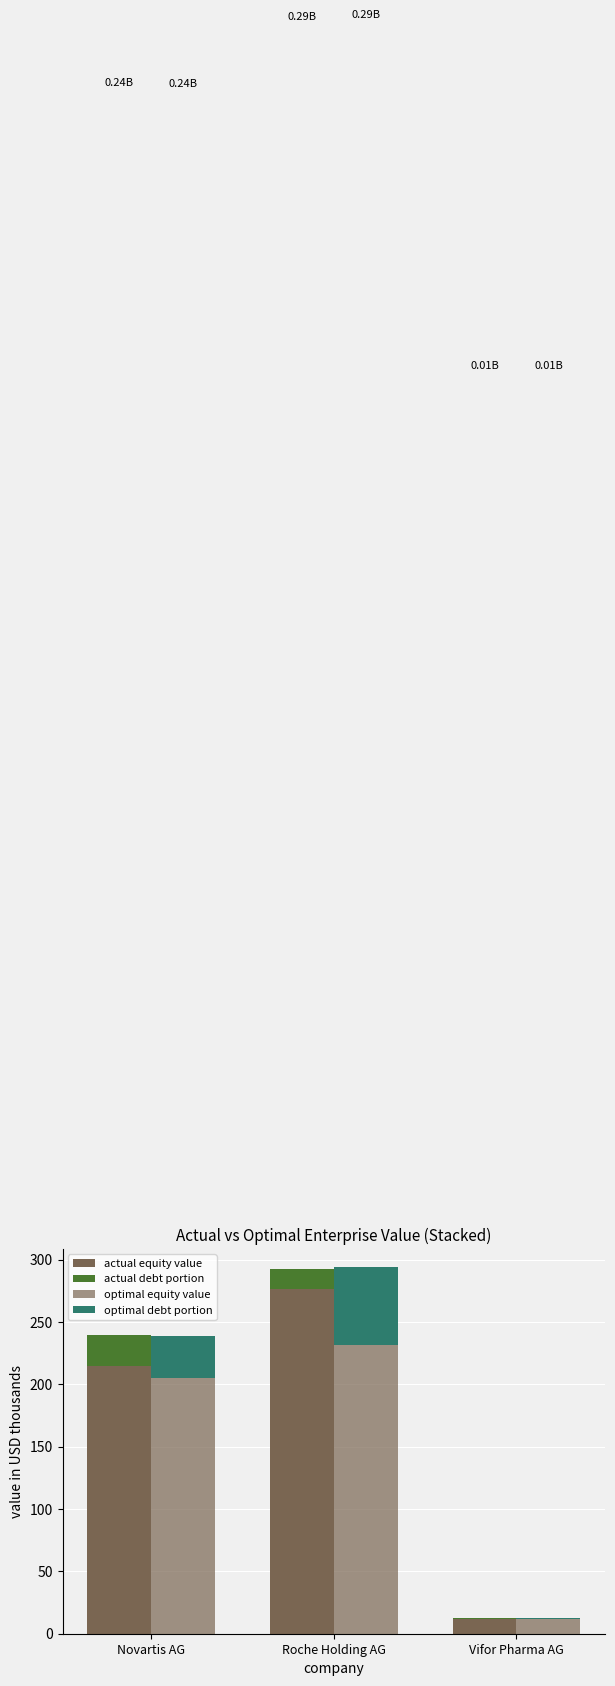

At how many categories does at least one series exceed 40?

2